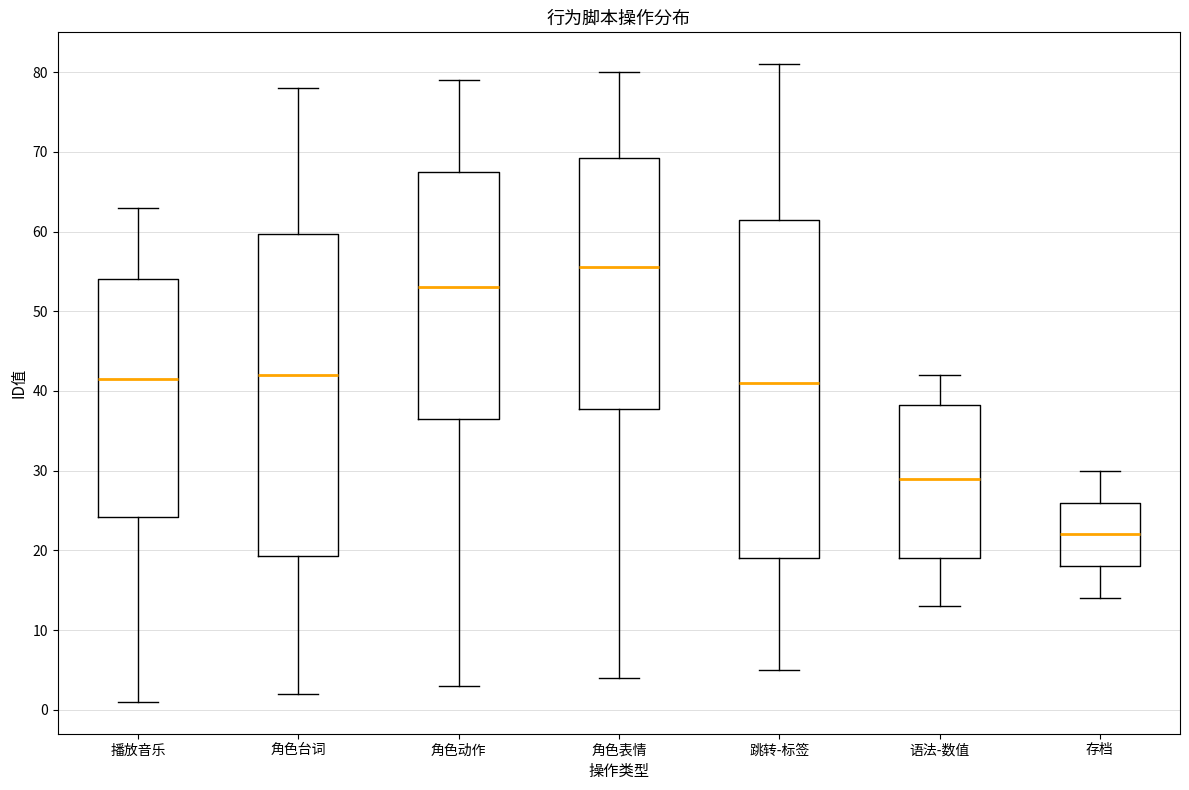

Where is the lower edge of the box for 存档 on the y-axis? The values are not printed on the chart, so give them approximately, as read against the axis.

18